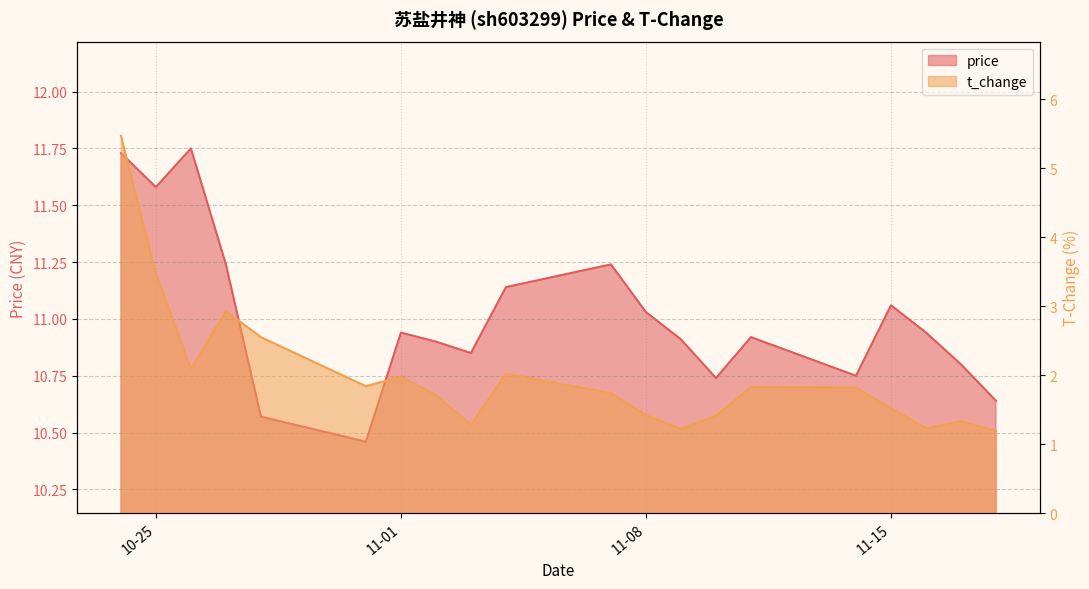

True or false: t_change has a value of 1.3 at 2022-11-03.

True